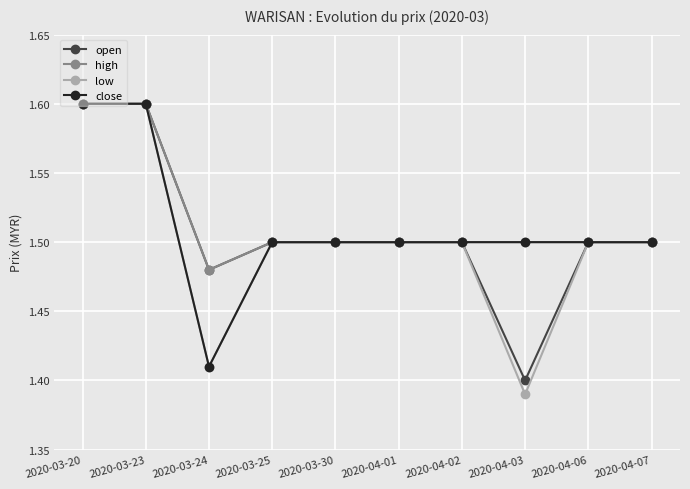

The low series shows 2.0 at 2020-04-01. True or false?

False